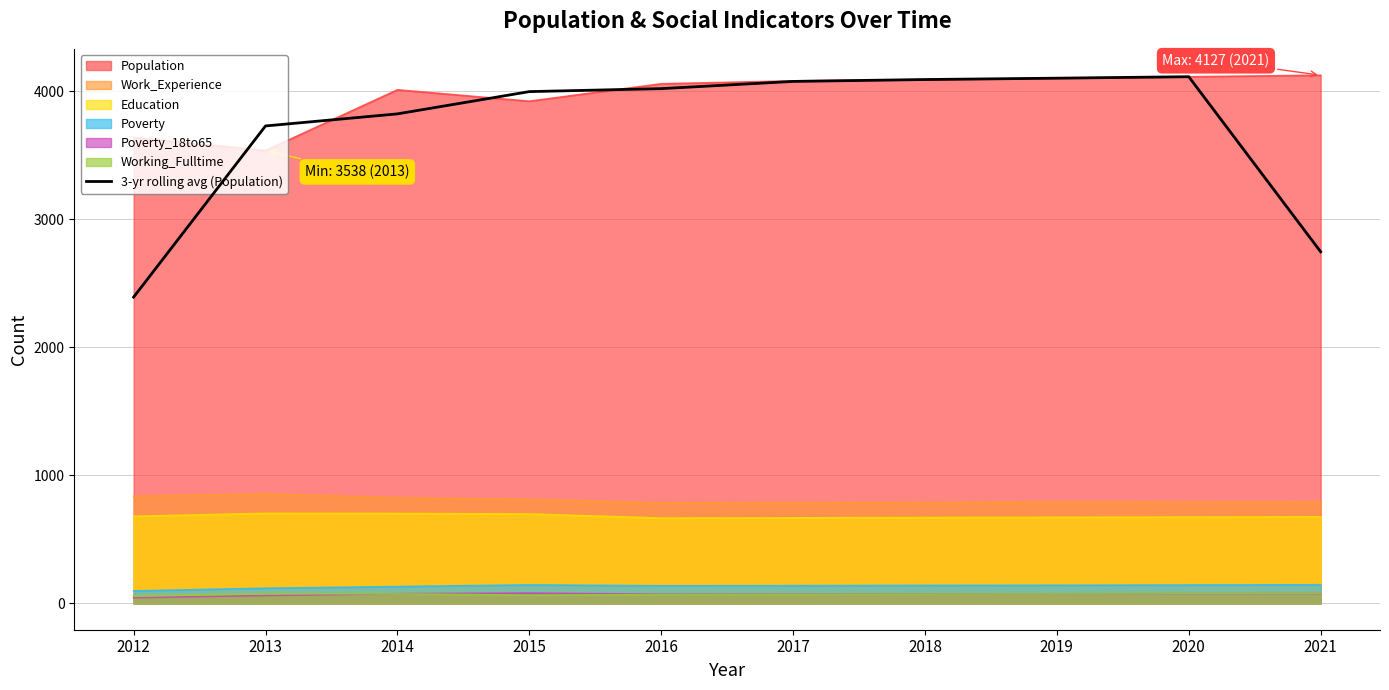

True or false: there are more than 0 points higher than both neighbors.

True